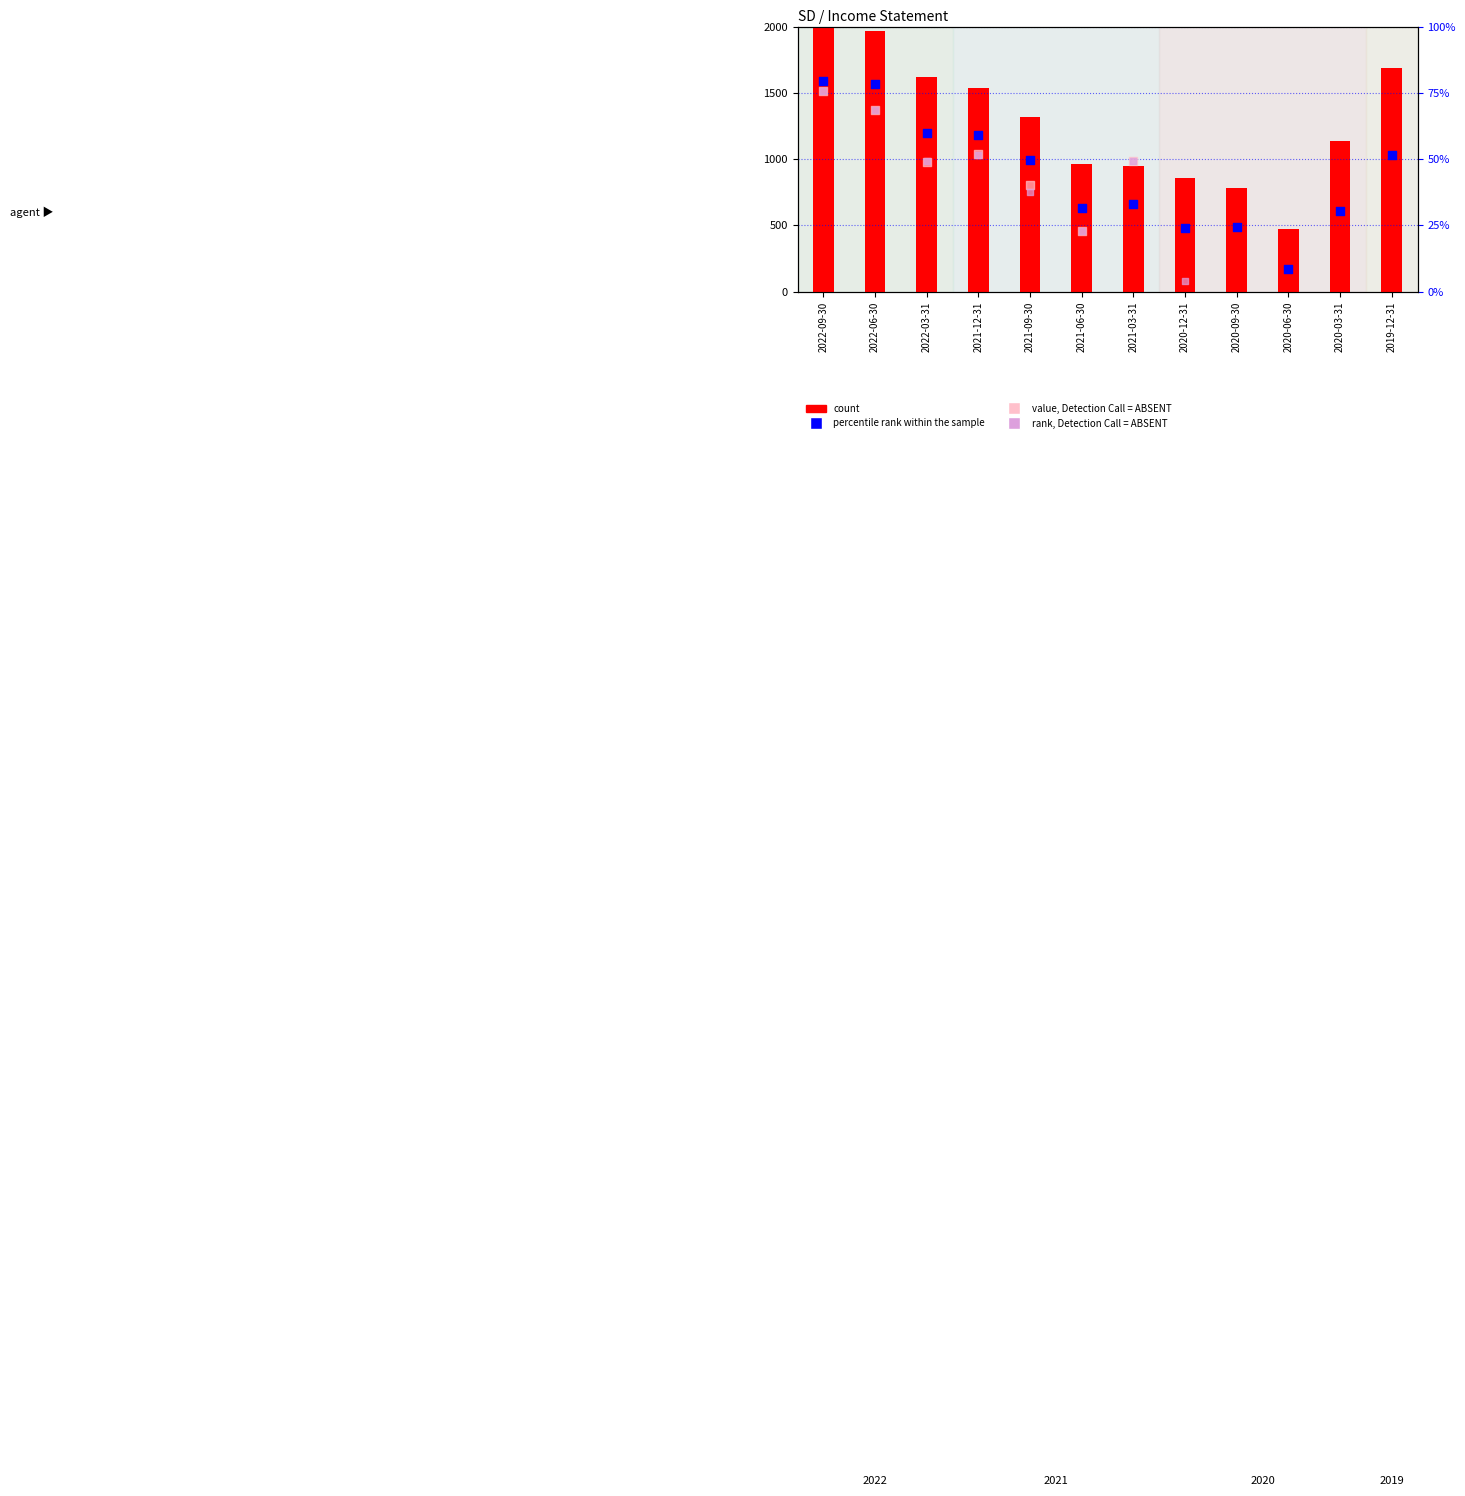

At how many categories does at least one series exceed 75?

2